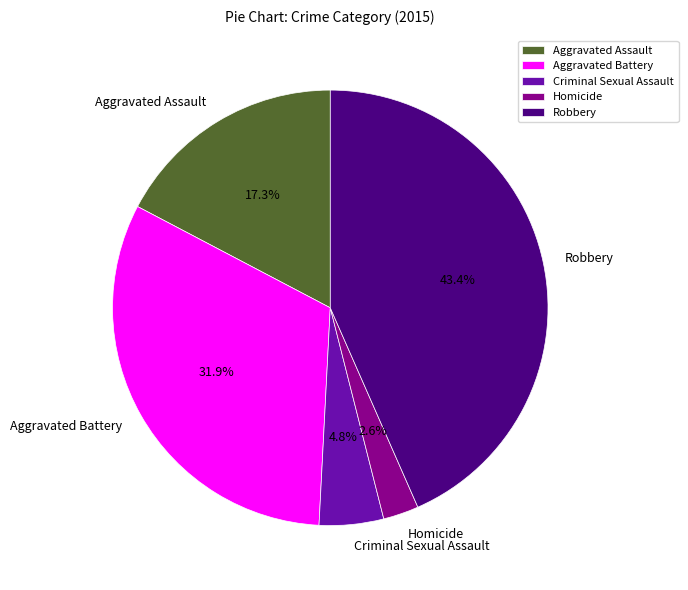

Count the number of slices in the pie.

5